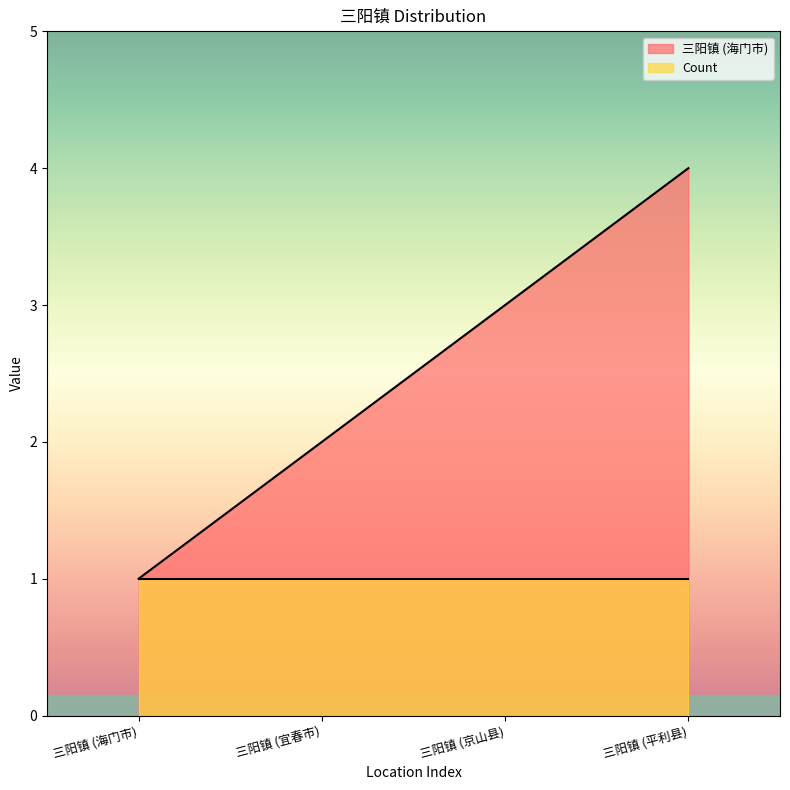

The value at 三阳镇 (海门市) is 1. True or false?

False